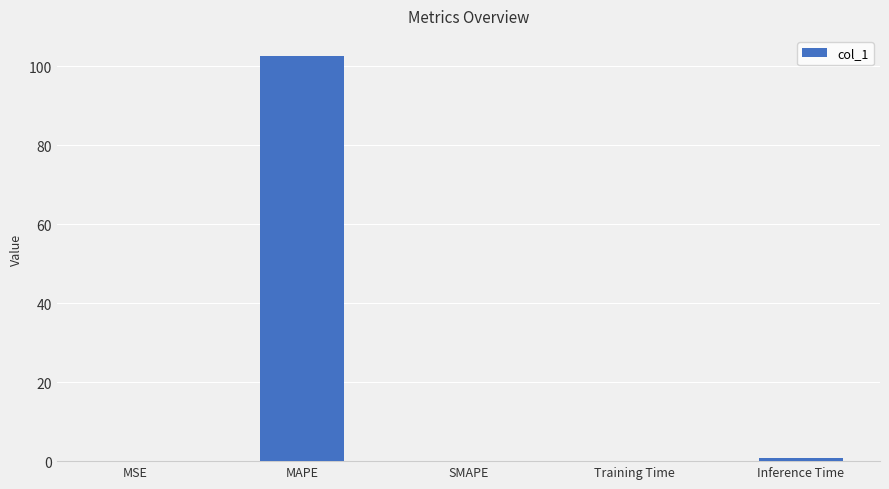

What is the sum of all values?

103.6